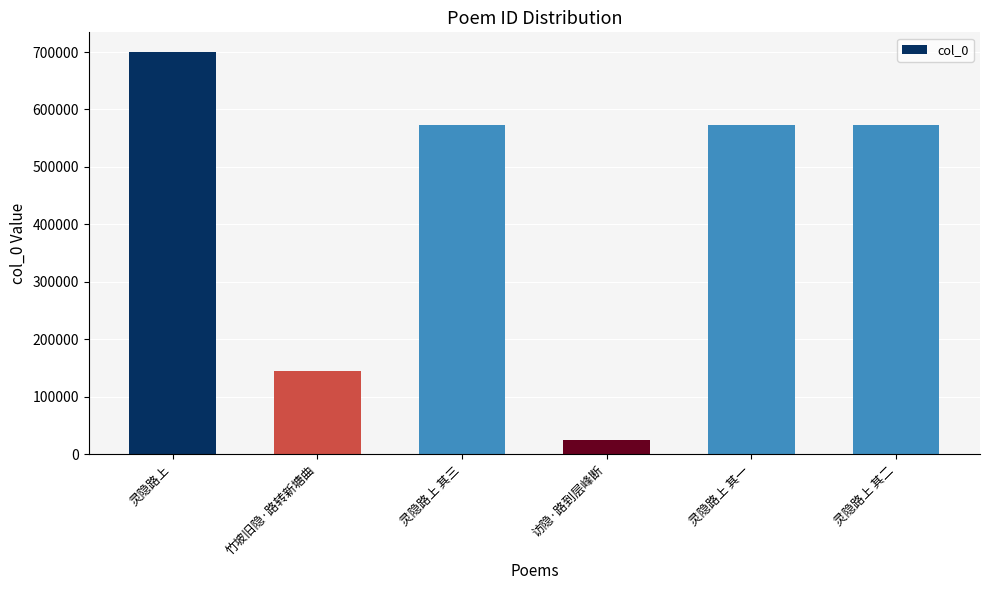

What position from the right is 灵隐路上 其一?

2